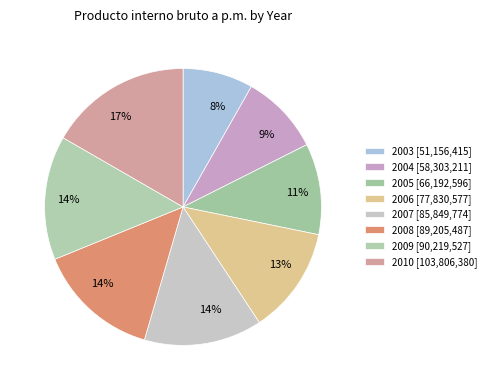

To the nearest percent, what portion does 2009 represent?

14%